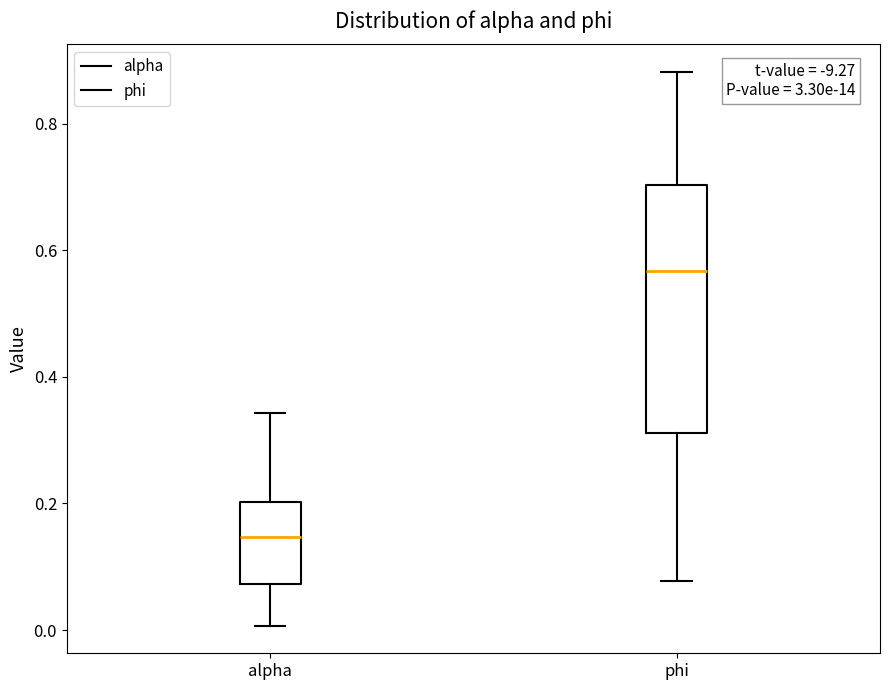

Which box is the tallest, from its lower edge to its upper edge?

phi